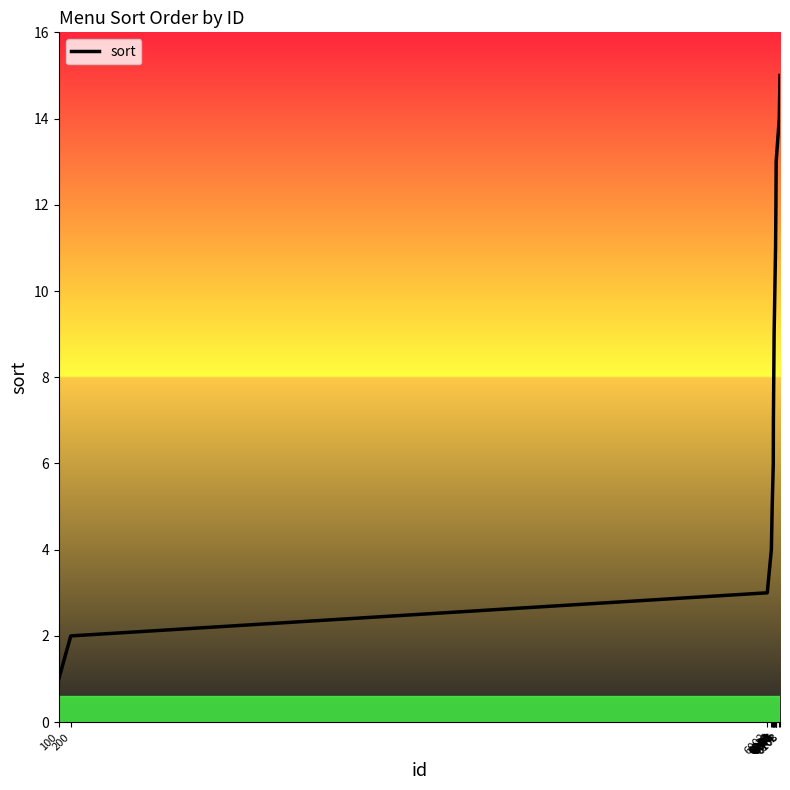

What is the difference between the values at 6053 and 6108?

8